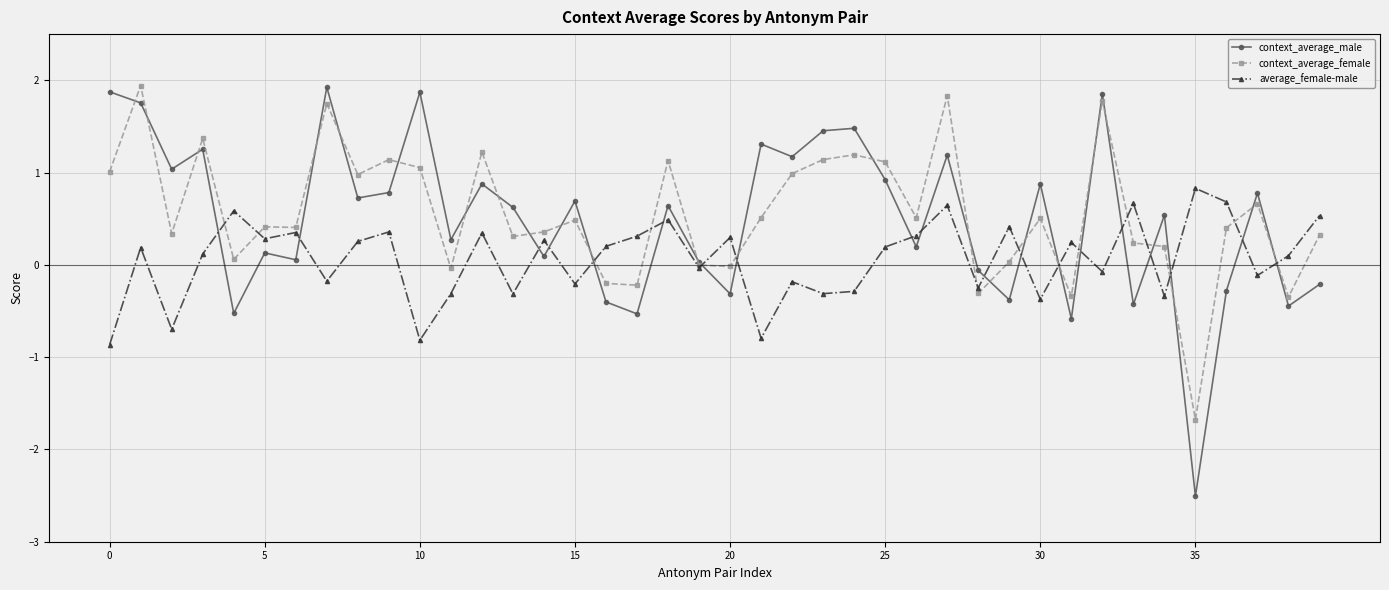

How many data points in context_average_male are above 0?

28